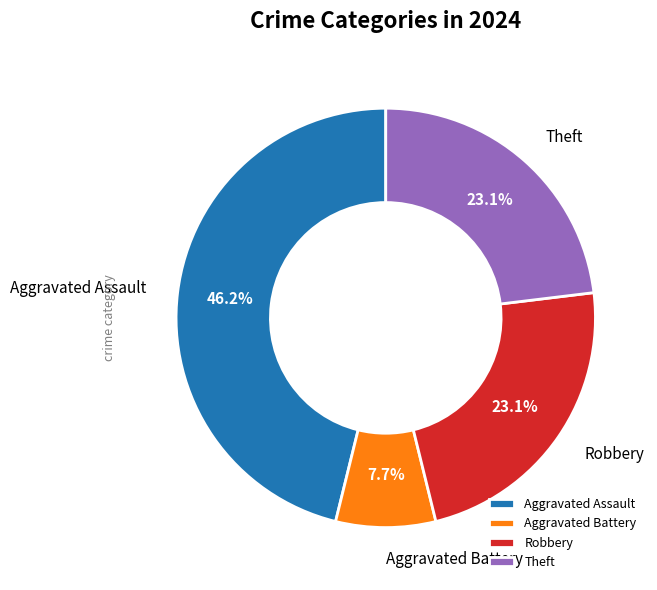

Is Theft the majority of the pie?

No